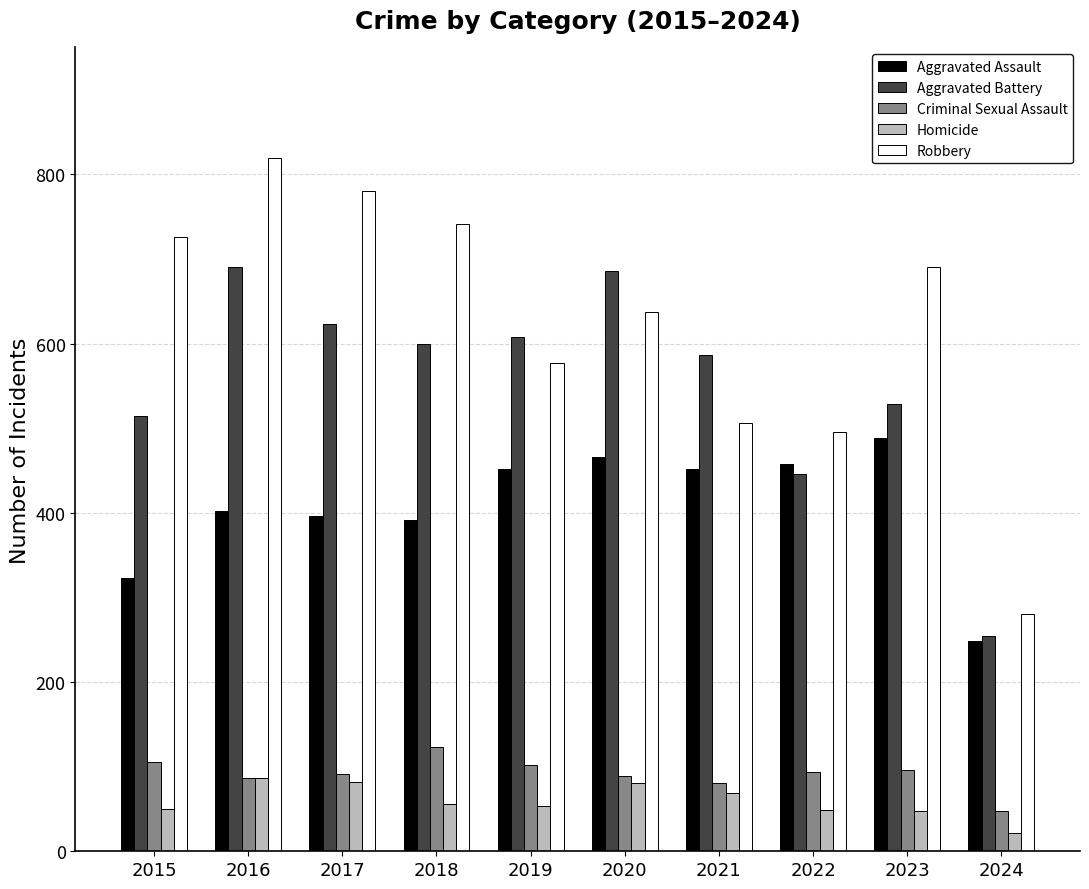

What is the smallest value displayed?

22